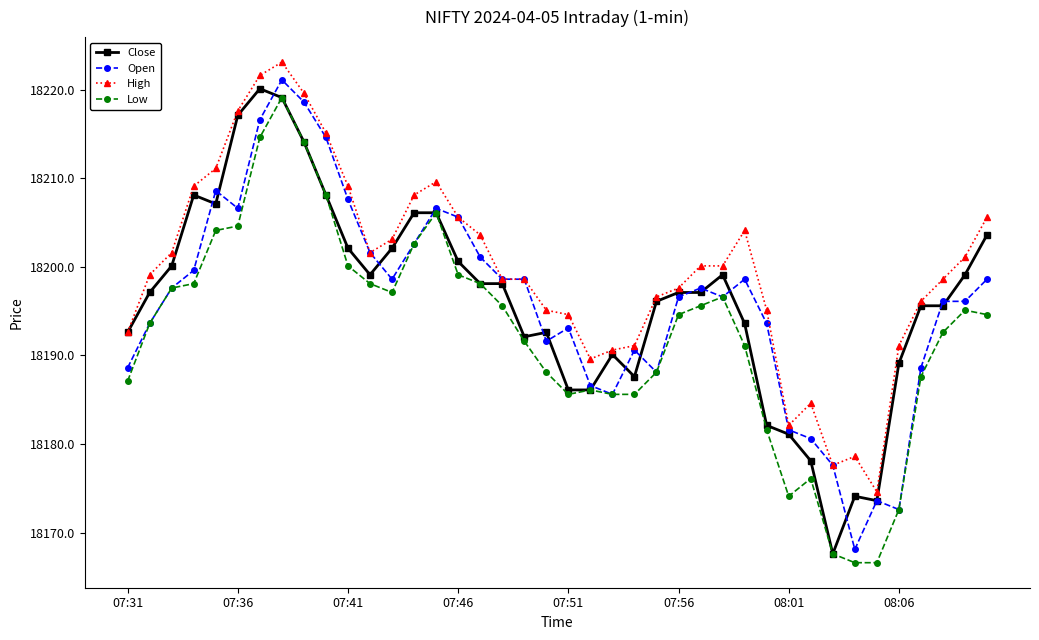

What is the value of the Open point at the 4th from the left?

18199.6